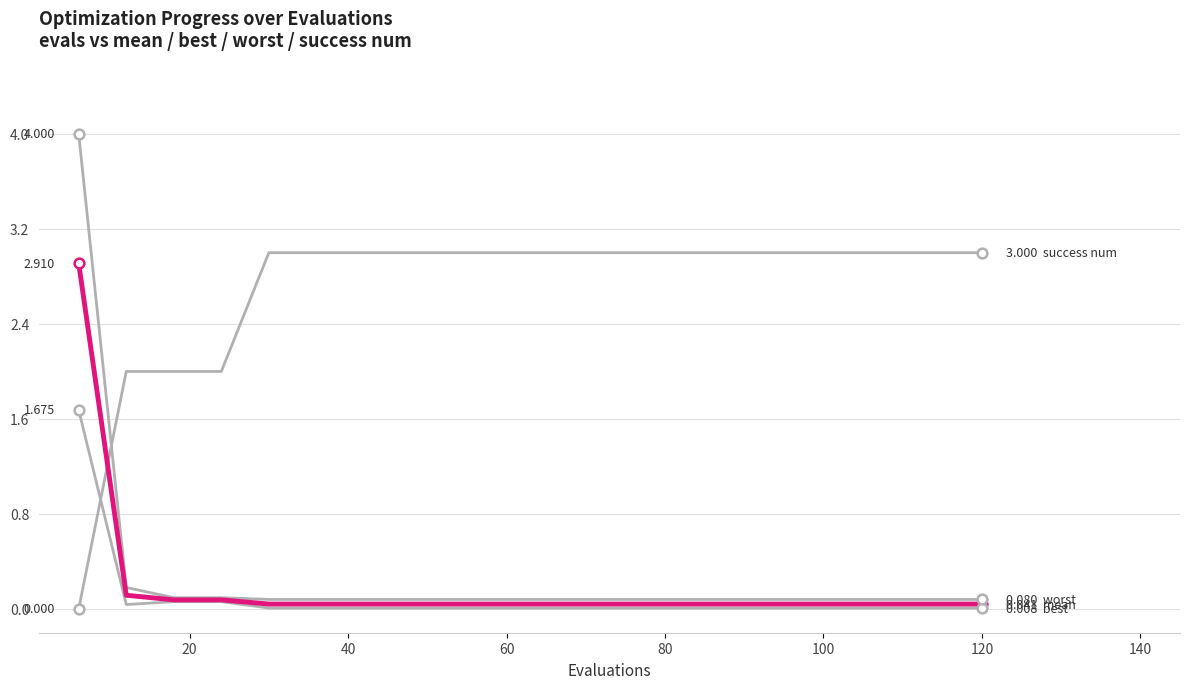

Is this an area chart (filled region under the line)?

No